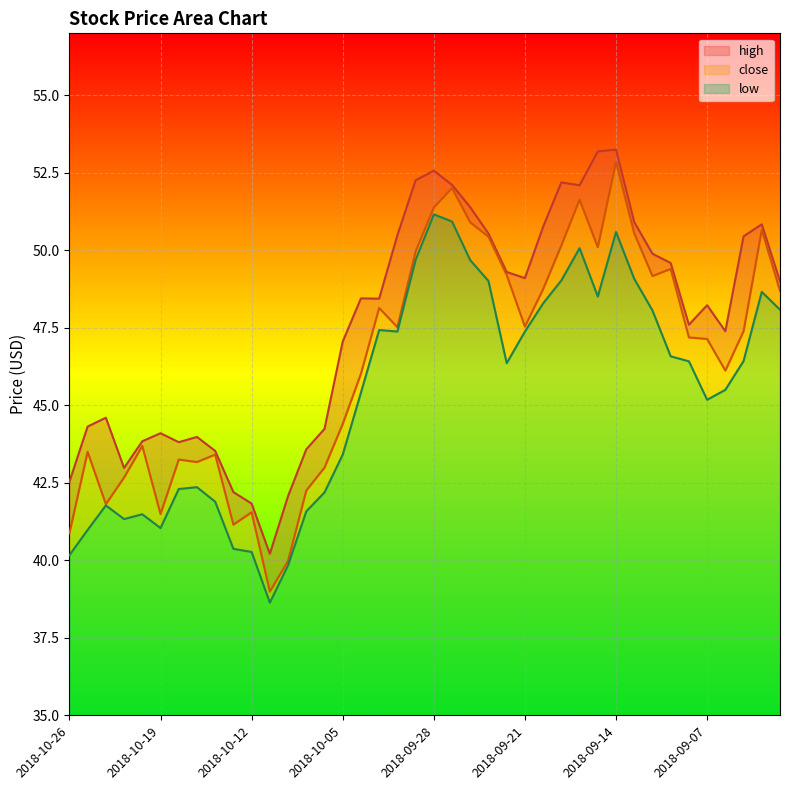

Rank the series at 2018-10-01 from lowest to highest value.

low, close, high